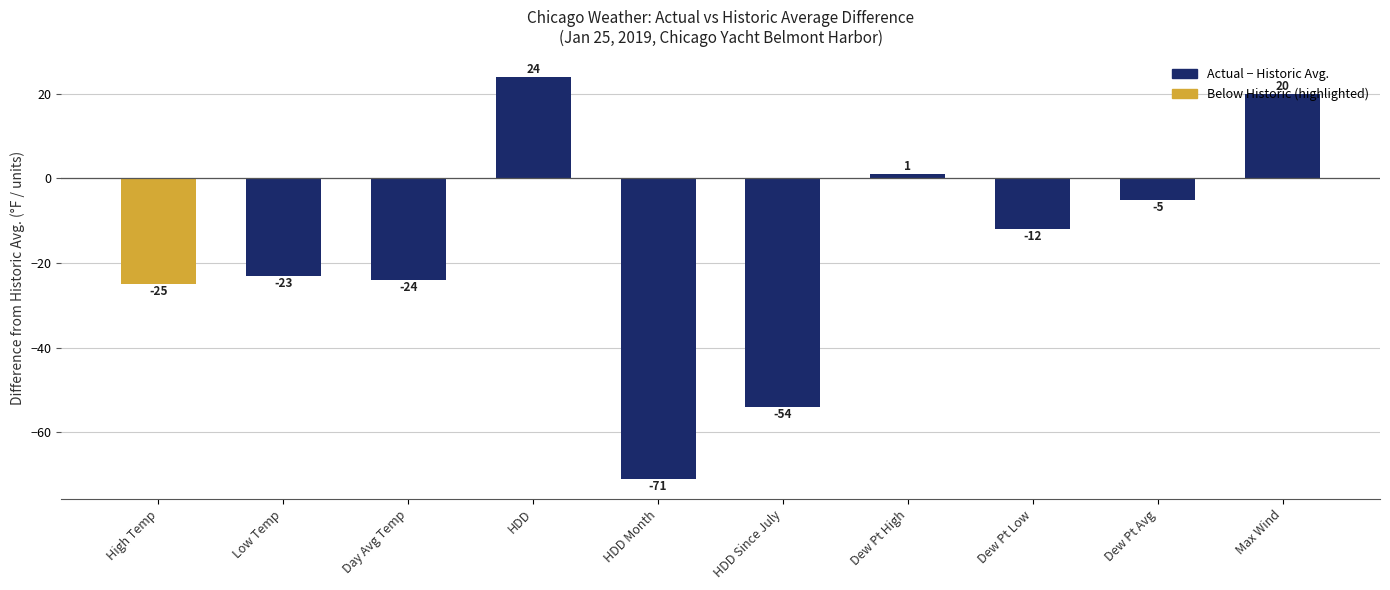

List the labels in order of value, smallest first.

HDD Month, HDD Since July, High Temp, Day Avg Temp, Low Temp, Dew Pt Low, Dew Pt Avg, Dew Pt High, Max Wind, HDD